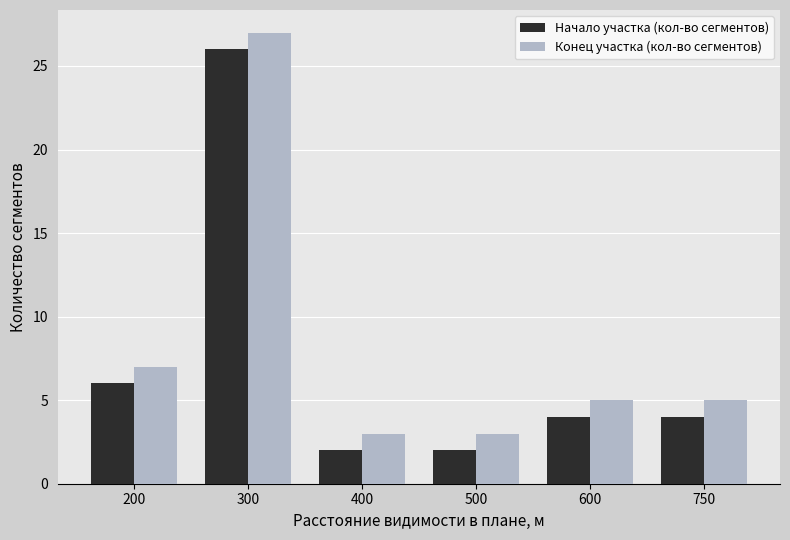

Where does the Начало участка (кол-во сегментов) series first go above 4?

200